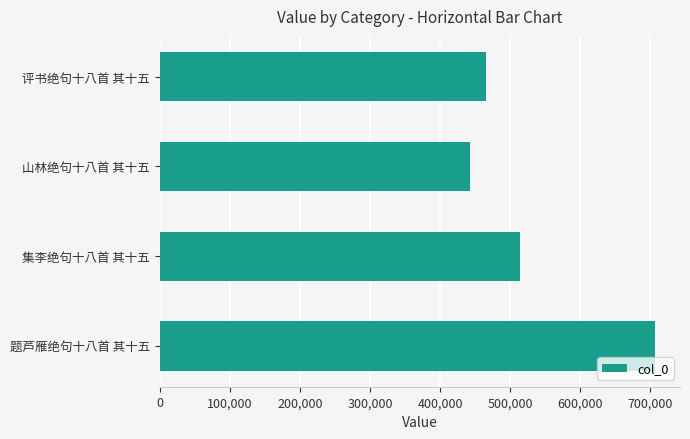

Which has a higher value, 评书绝句十八首 其十五 or 山林绝句十八首 其十五?

评书绝句十八首 其十五